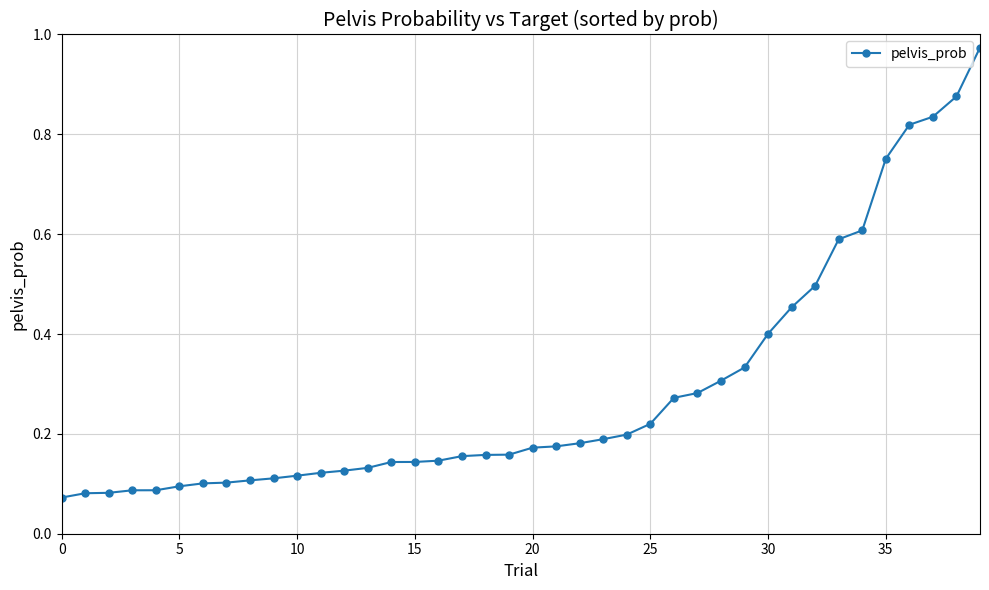

What is the sum of all values?

11.5